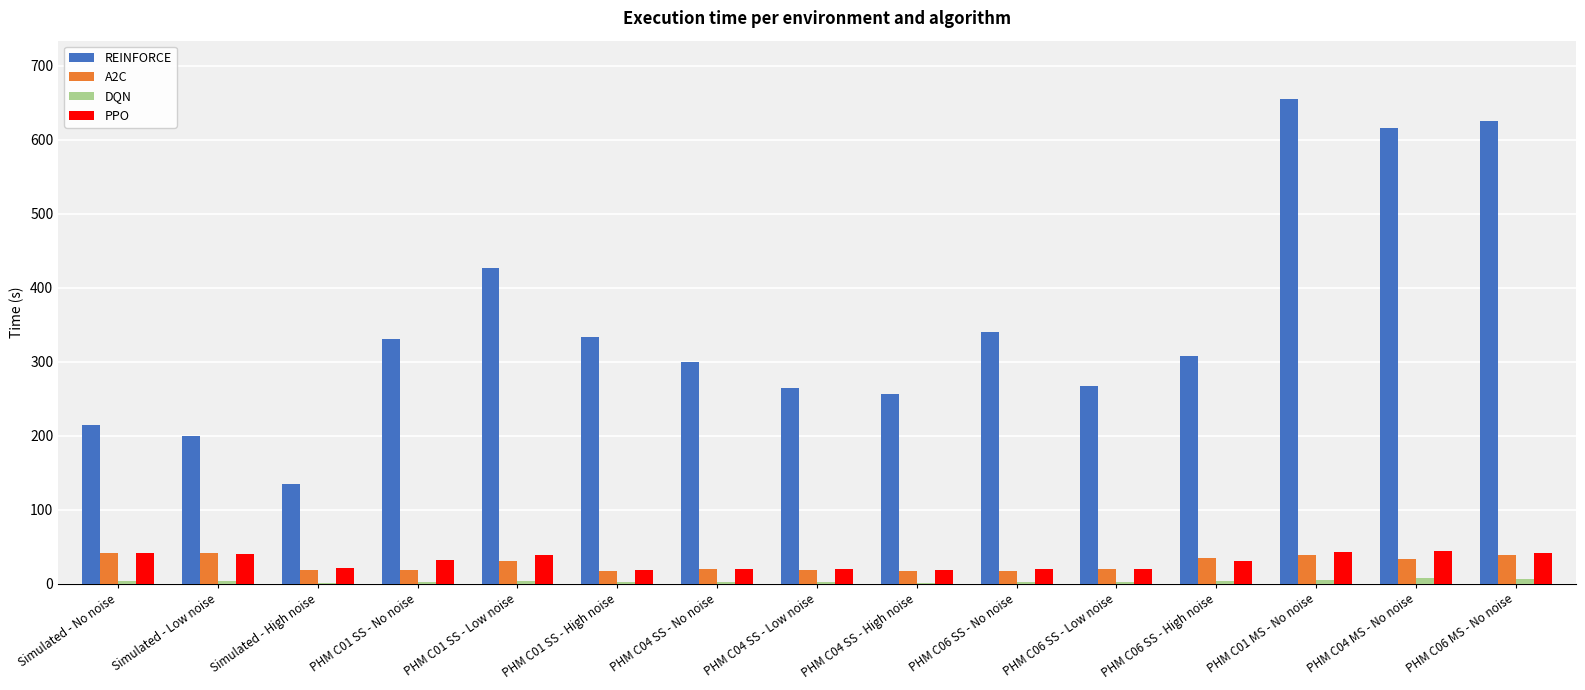

Between Simulated - No noise and PHM C01 SS - Low noise, which series saw the biggest shift?

REINFORCE